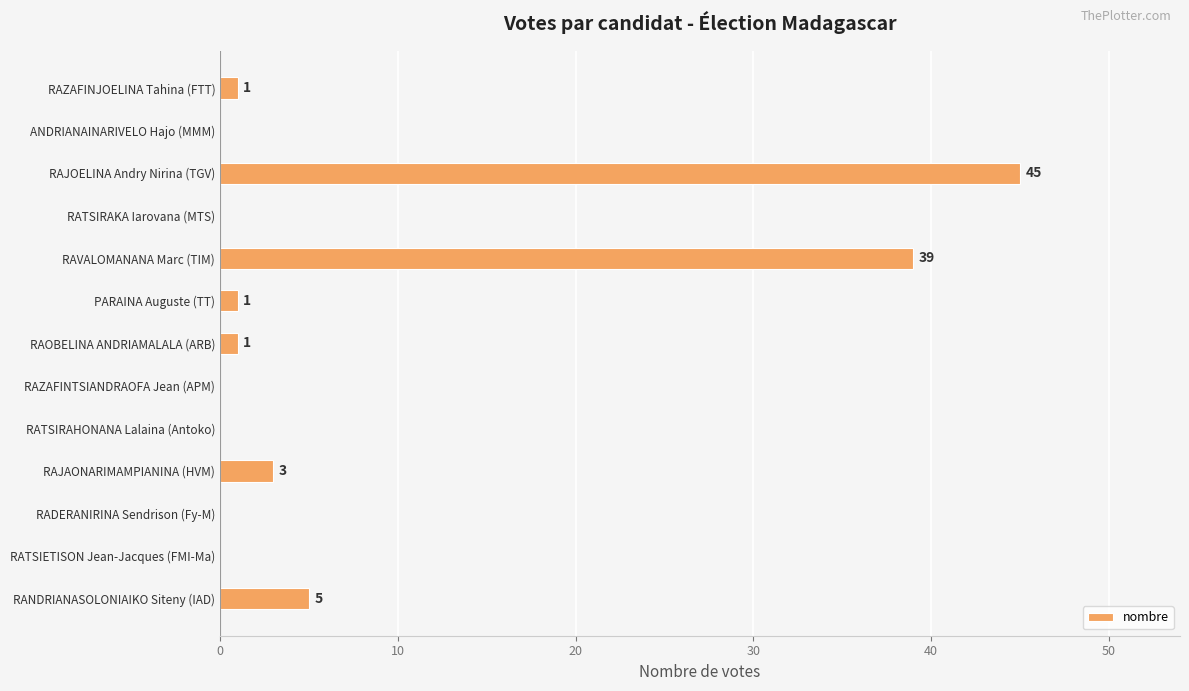

Reading top to bottom, what are all the values shown in this chart?

RAZAFINJOELINA Tahina (FTT)=1	ANDRIANAINARIVELO Hajo (MMM)=0	RAJOELINA Andry Nirina (TGV)=45	RATSIRAKA Iarovana (MTS)=0	RAVALOMANANA Marc (TIM)=39	PARAINA Auguste (TT)=1	RAOBELINA ANDRIAMALALA (ARB)=1	RAZAFINTSIANDRAOFA Jean (APM)=0	RATSIRAHONANA Lalaina (Antoko)=0	RAJAONARIMAMPIANINA (HVM)=3	RADERANIRINA Sendrison (Fy-M)=0	RATSIETISON Jean-Jacques (FMI-Ma)=0	RANDRIANASOLONIAIKO Siteny (IAD)=5